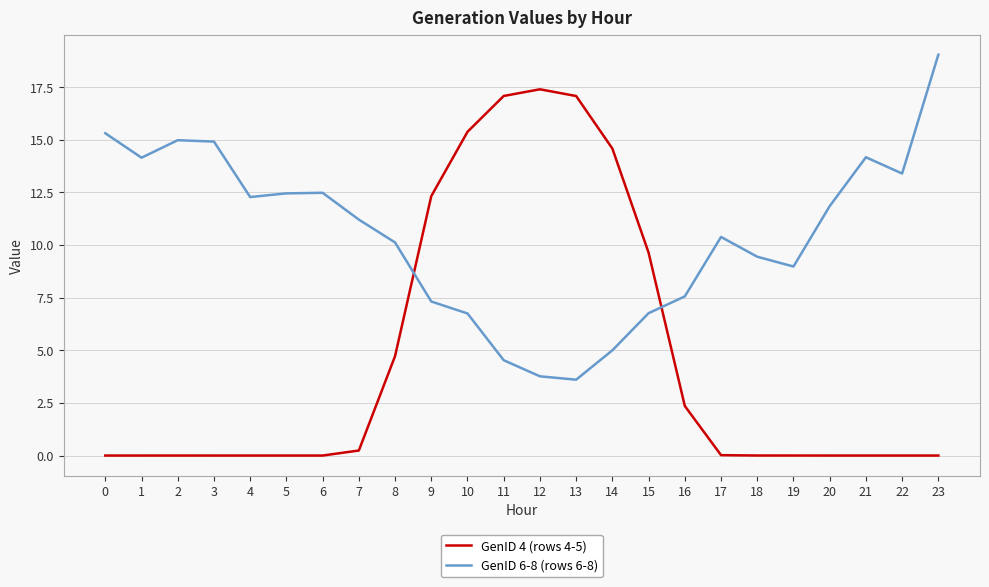

What is the total value across all series at 11?

21.6